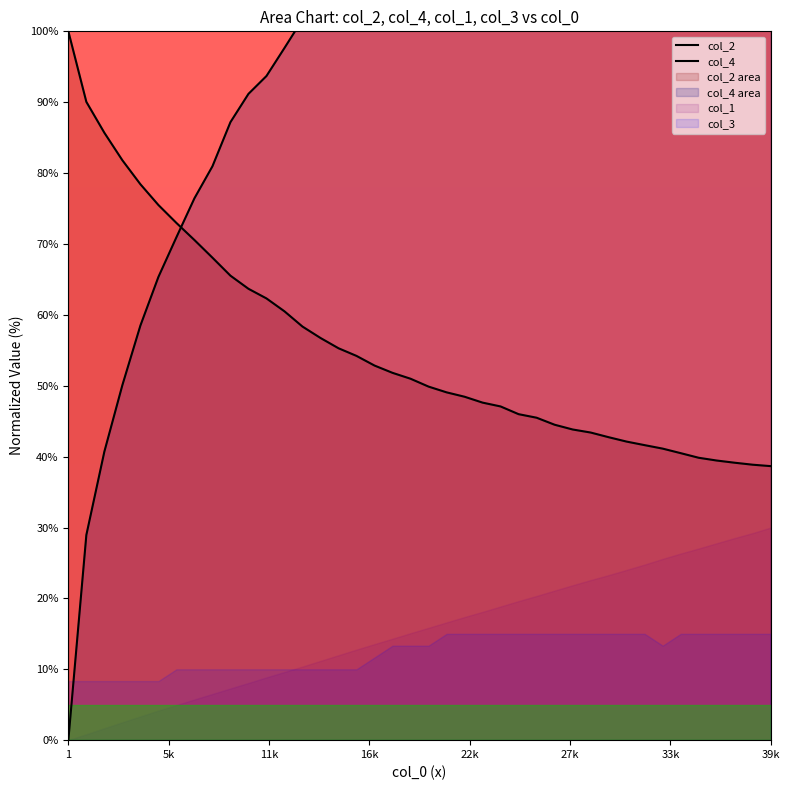

How many lines are shown in the chart?

2